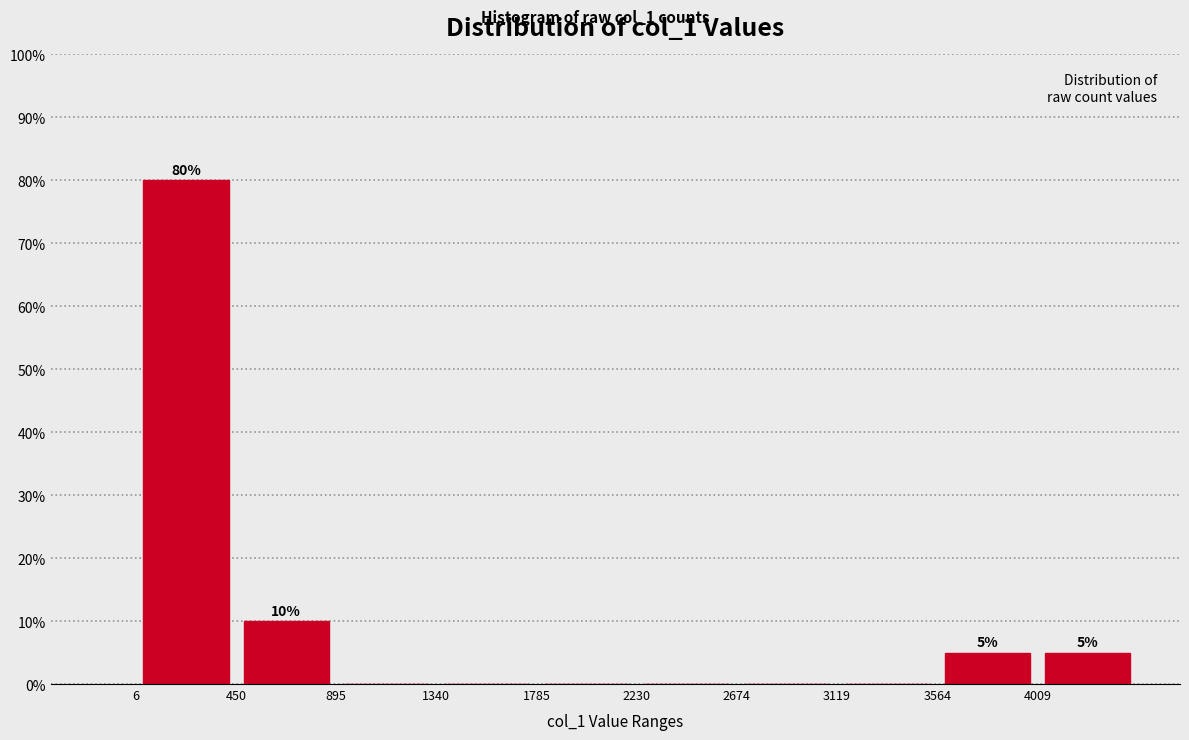

Over which range of the x-axis is the bar tallest?

0 to 450